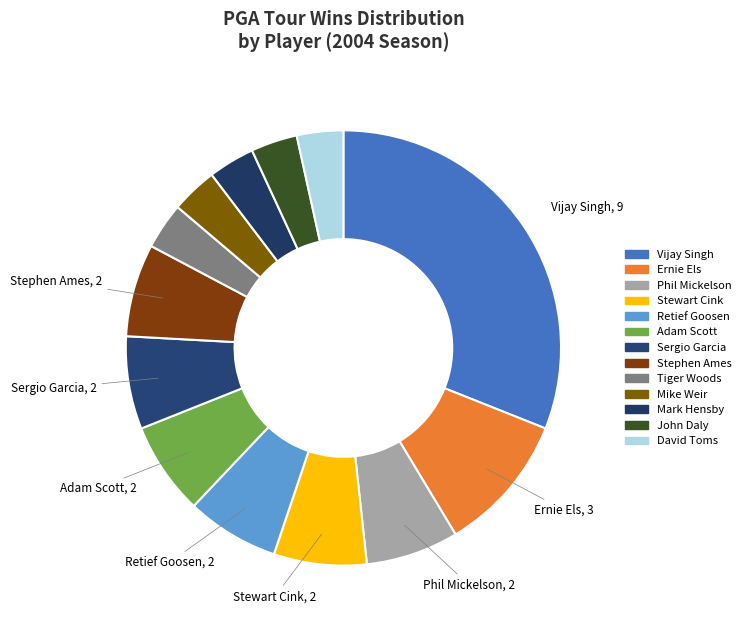

Which slice is the smallest?

Tiger Woods